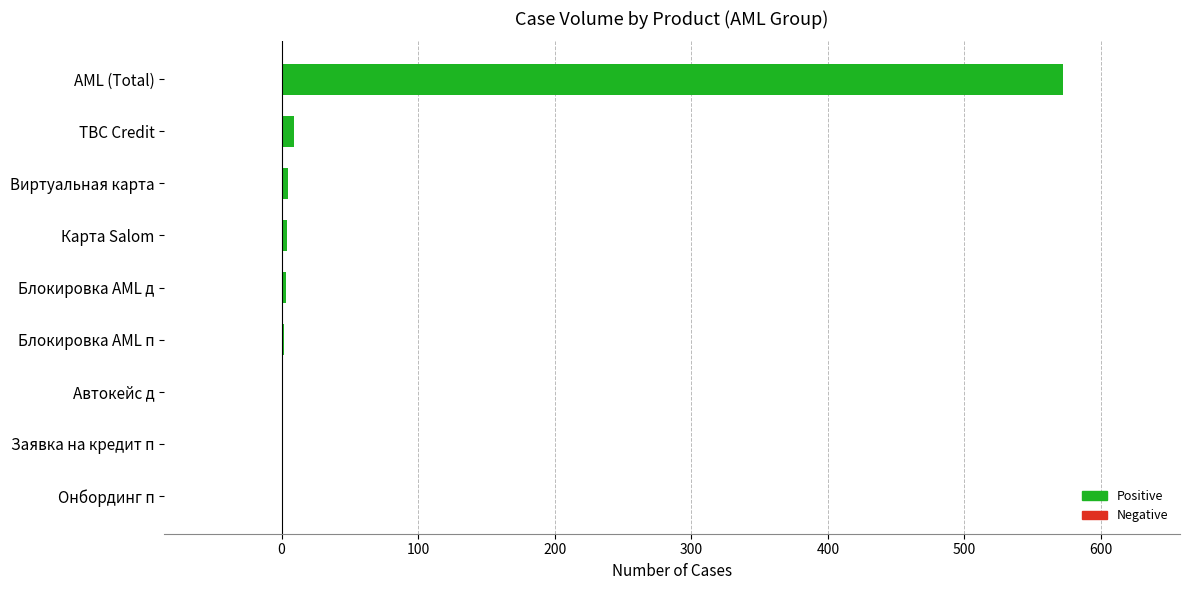

Which label corresponds to the largest value in the chart?

AML (Total)